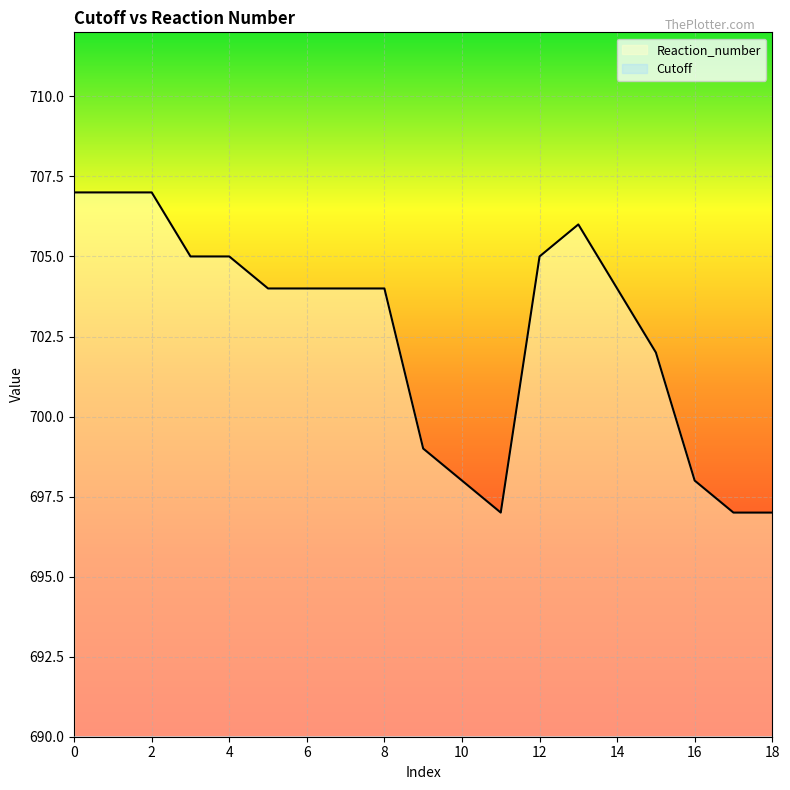

Reading left to right, transcribe all the data shown in this chart.

Cutoff: 1	2	3	4	5	6	7	8	9	10	11	12	13	14	15	16	17	18	19
Reaction_number: 707	707	707	705	705	704	704	704	704	699	698	697	705	706	704	702	698	697	697